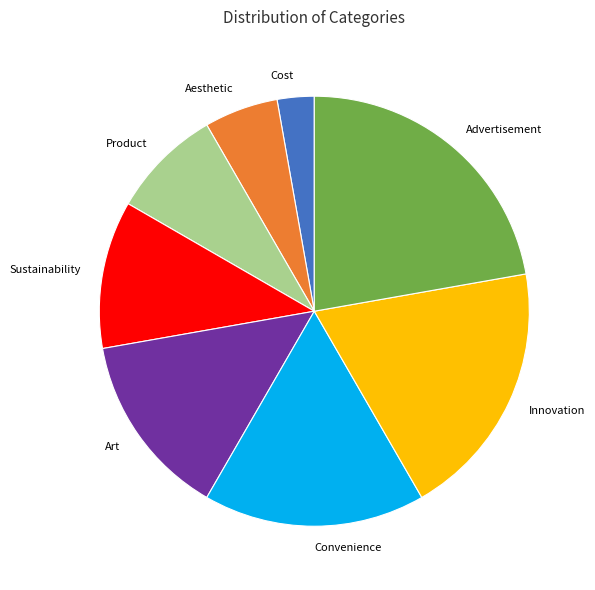

Count the number of slices in the pie.

8